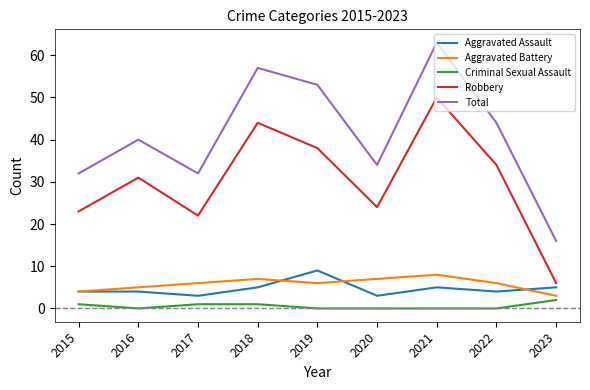

How many series are shown in this chart?

5